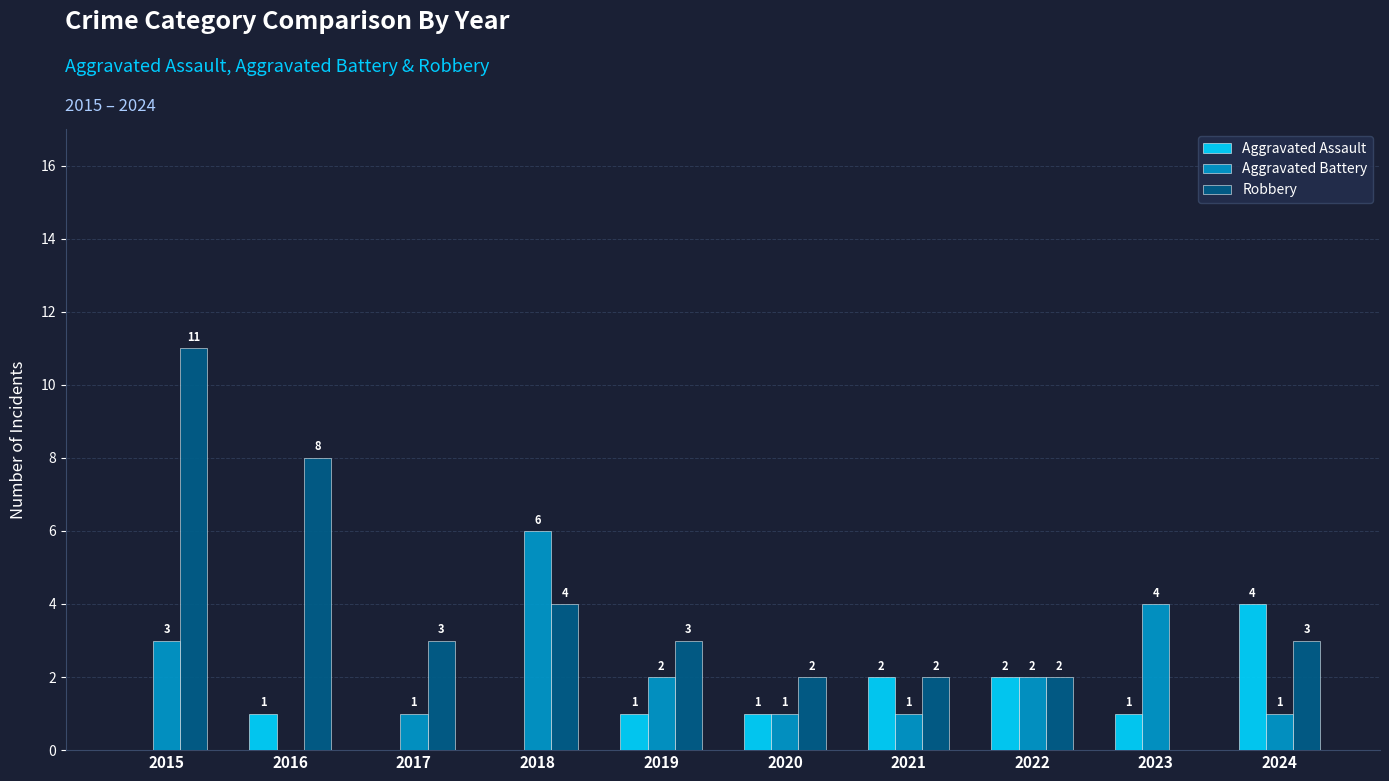

What is the sum of the Aggravated Battery values at 2015 and 2020?

4